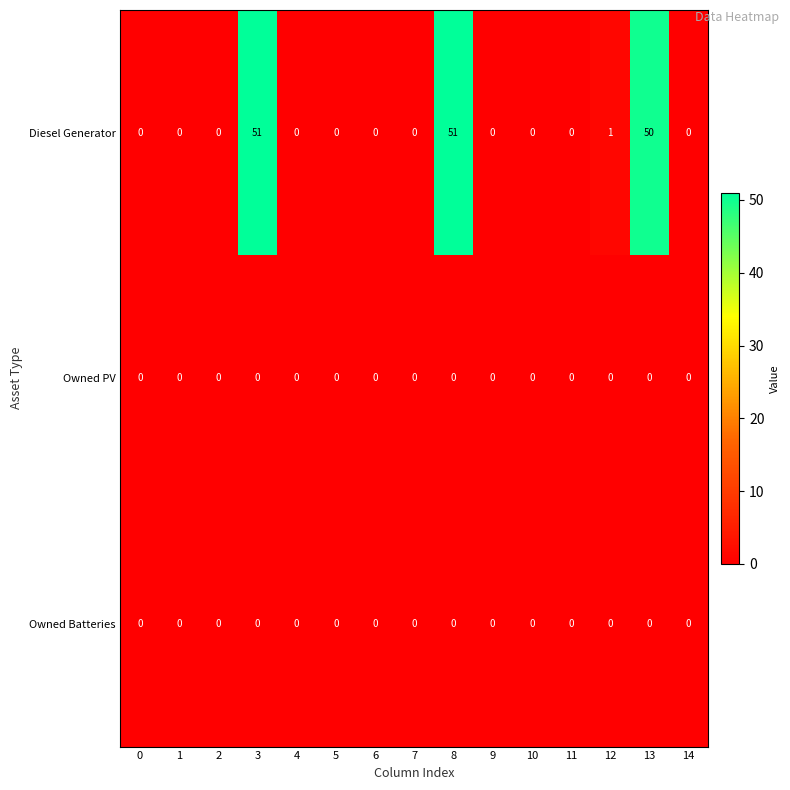

At how many categories does at least one series exceed 28?

3